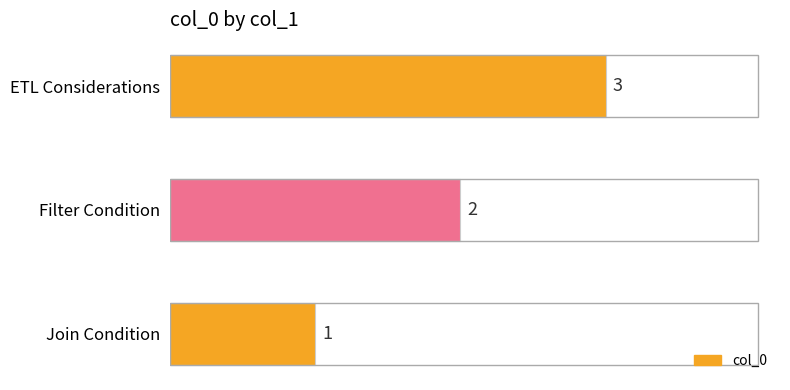

List the labels in order of value, largest first.

ETL Considerations, Filter Condition, Join Condition